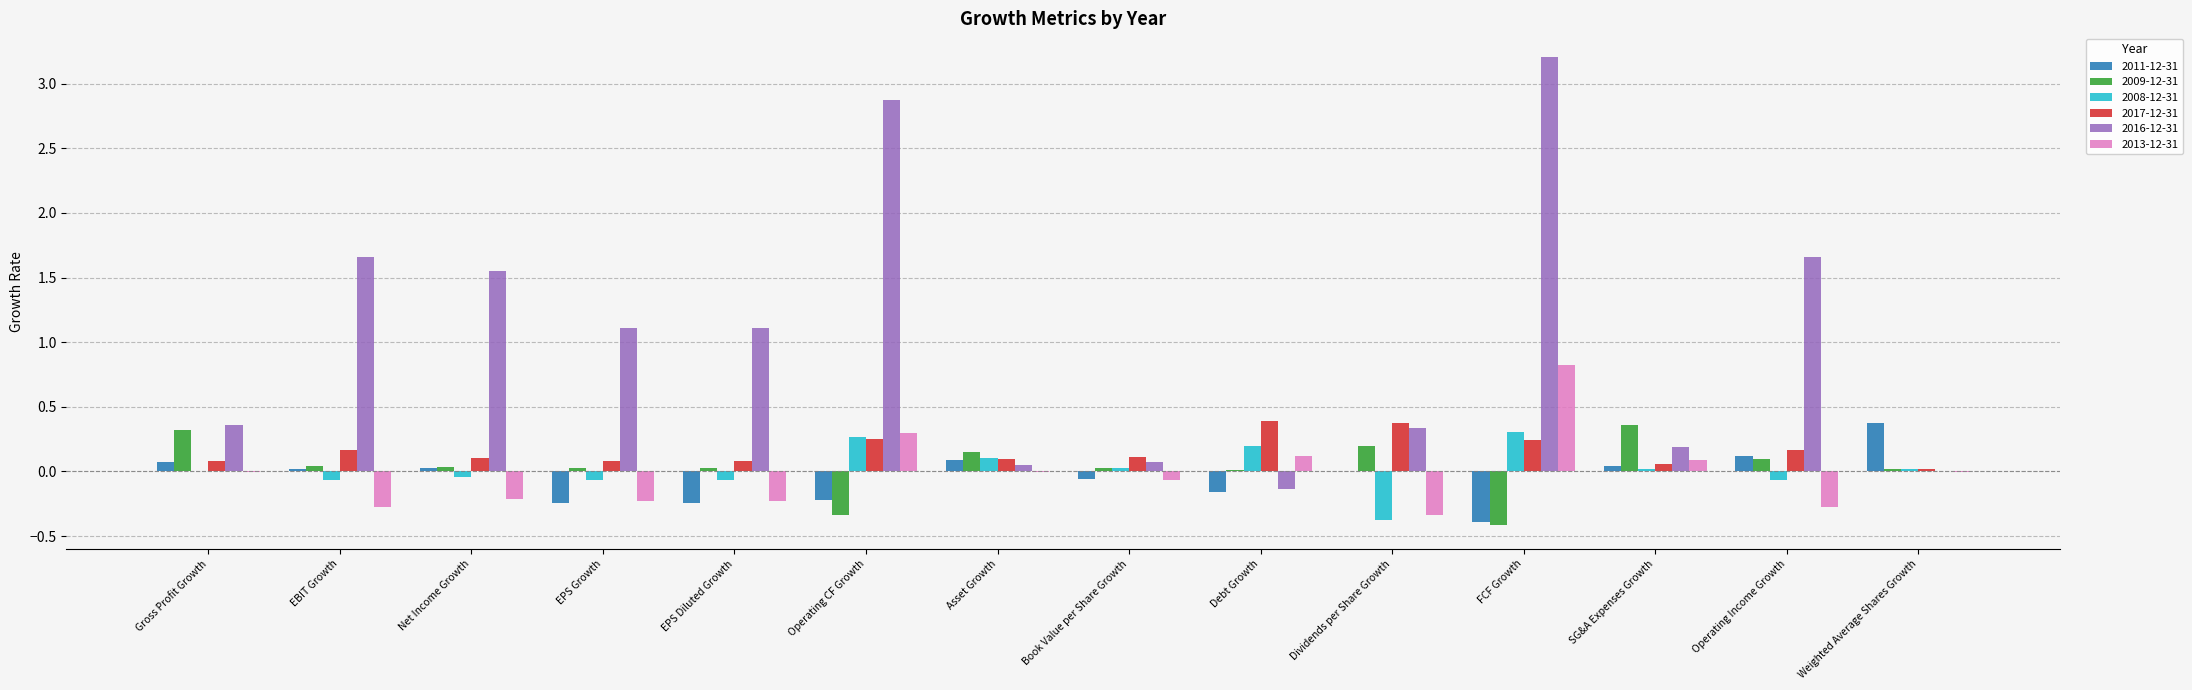

True or false: 2017-12-31 has a value of 0.1 at Net Income Growth.

True